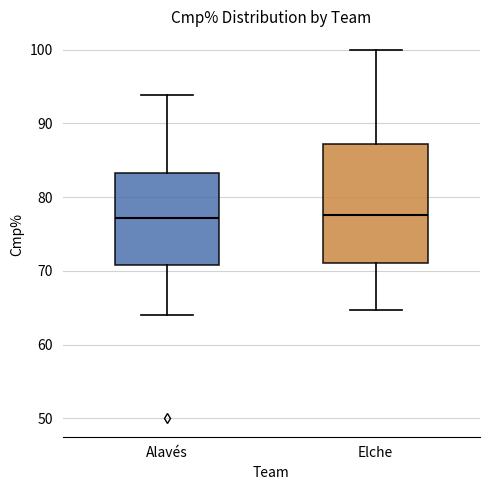

Where does the lower whisker of the box for Elche end on the y-axis? The values are not printed on the chart, so give them approximately, as read against the axis.

65